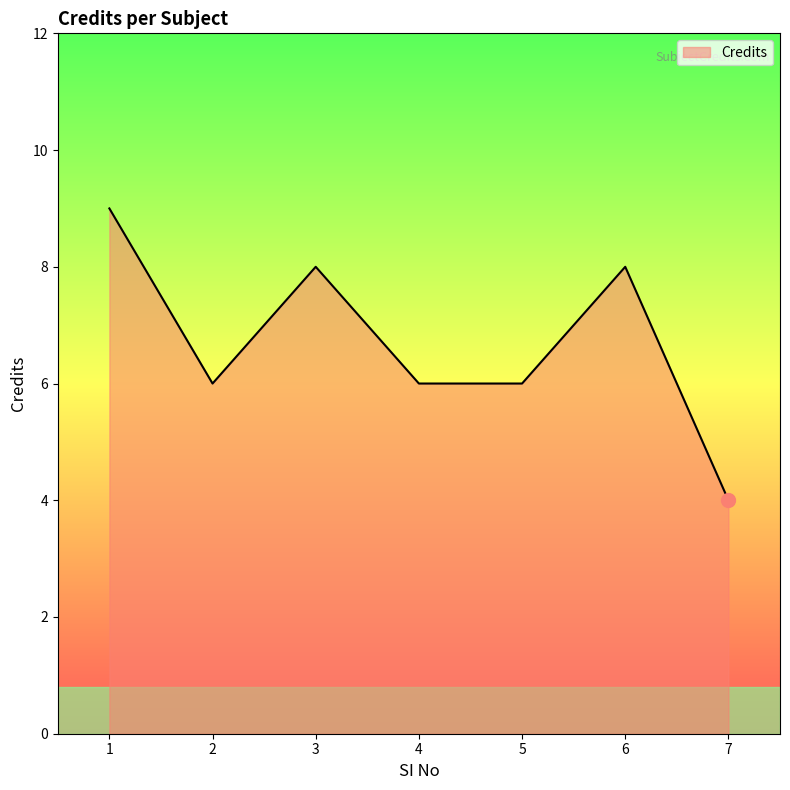

The value at 5 is 8. True or false?

False